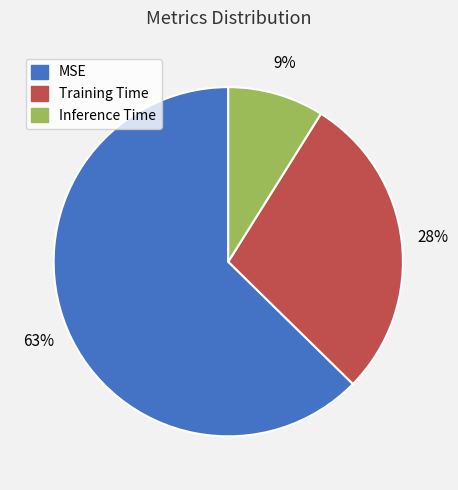

Is the sum of Training Time and MSE greater than half?

Yes